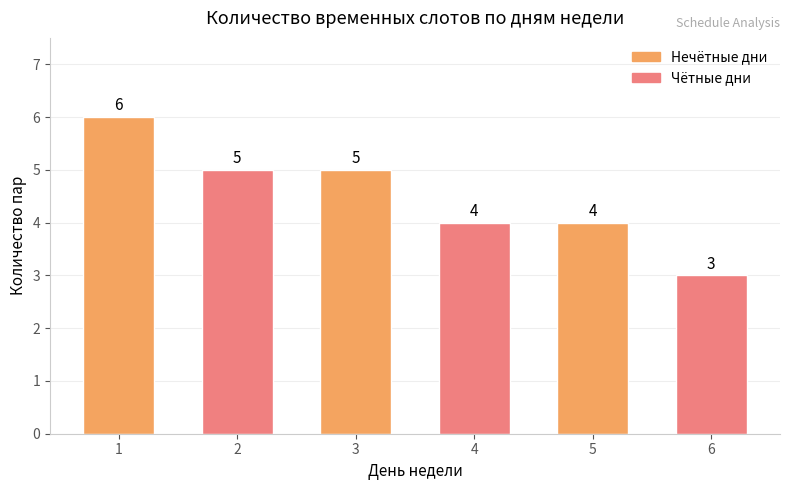

Count the number of data series in this chart.

1